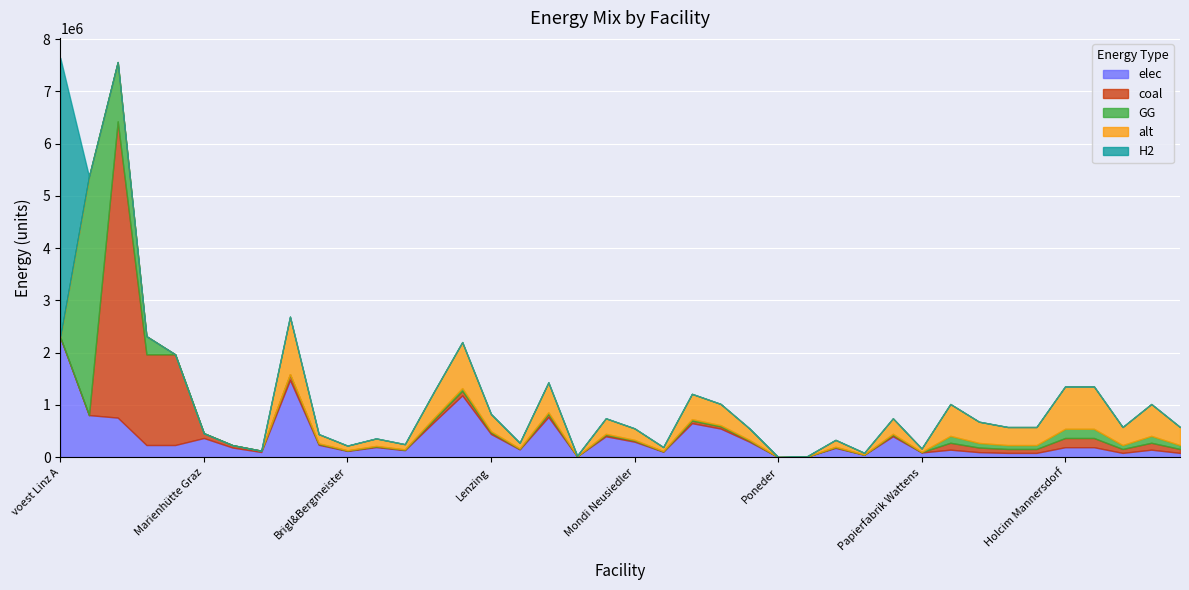

Which series has the largest range (max minus min)?

coal